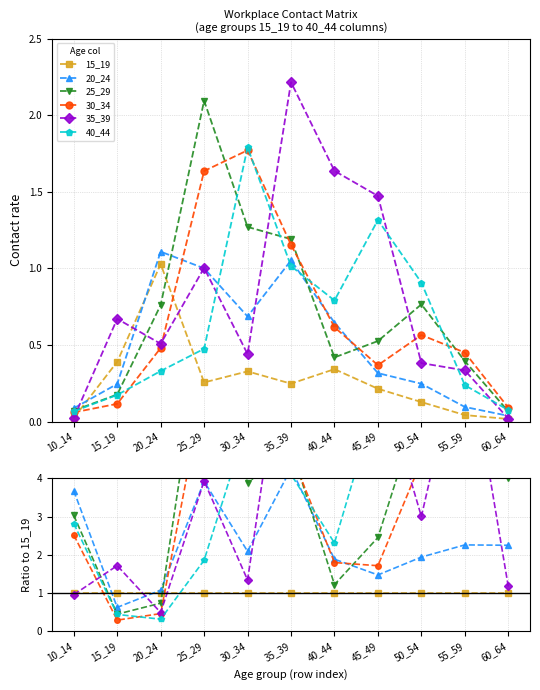

Reading left to right, transcribe all the data shown in this chart.

15_19: 10_14=1.0	15_19=1.0	20_24=1.0	25_29=1.0	30_34=1.0	35_39=1.0	40_44=1.0	45_49=1.0	50_54=1.0	55_59=1.0	60_64=1.0
20_24: 10_14=3.7	15_19=0.6	20_24=1.1	25_29=3.9	30_34=2.1	35_39=4.3	40_44=1.9	45_49=1.5	50_54=1.9	55_59=2.3	60_64=2.3
25_29: 10_14=3.0	15_19=0.5	20_24=0.7	25_29=8.2	30_34=3.9	35_39=4.8	40_44=1.2	45_49=2.5	50_54=6.0	55_59=9.4	60_64=4.0
30_34: 10_14=2.5	15_19=0.3	20_24=0.5	25_29=6.4	30_34=5.4	35_39=4.7	40_44=1.8	45_49=1.7	50_54=4.5	55_59=10.7	60_64=5.5
35_39: 10_14=1.0	15_19=1.7	20_24=0.5	25_29=3.9	30_34=1.3	35_39=9.0	40_44=4.8	45_49=6.9	50_54=3.0	55_59=7.9	60_64=1.2
40_44: 10_14=2.8	15_19=0.4	20_24=0.3	25_29=1.9	30_34=5.5	35_39=4.1	40_44=2.3	45_49=6.2	50_54=7.1	55_59=5.6	60_64=4.5